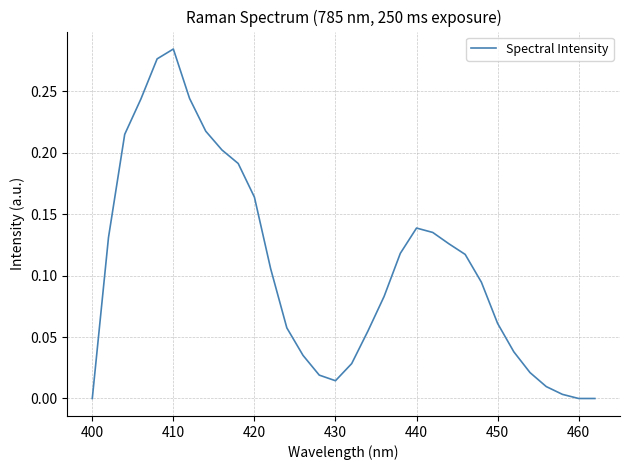

How many interior local peaks (higher than both neighbors) does the data have?

2